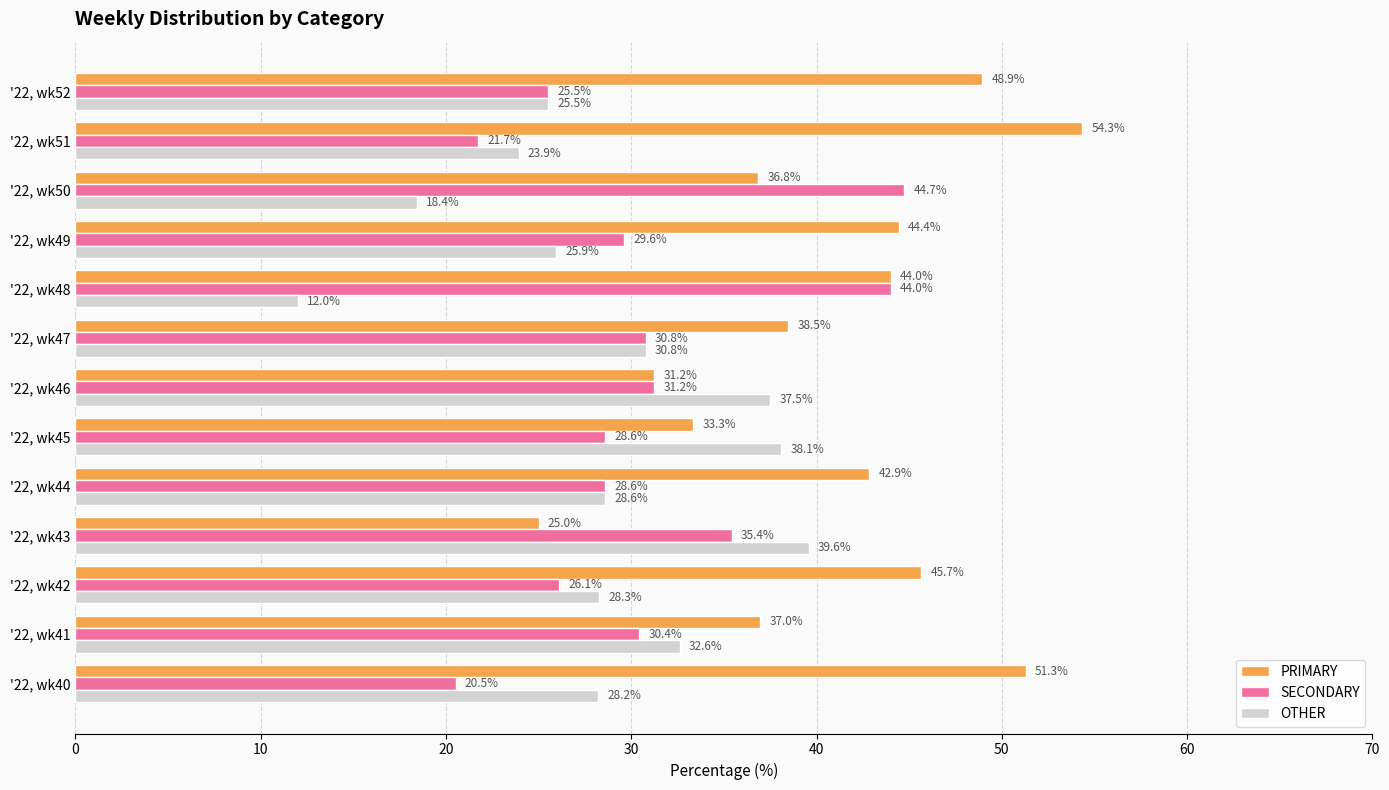

How many data points in SECONDARY are above 29?

7